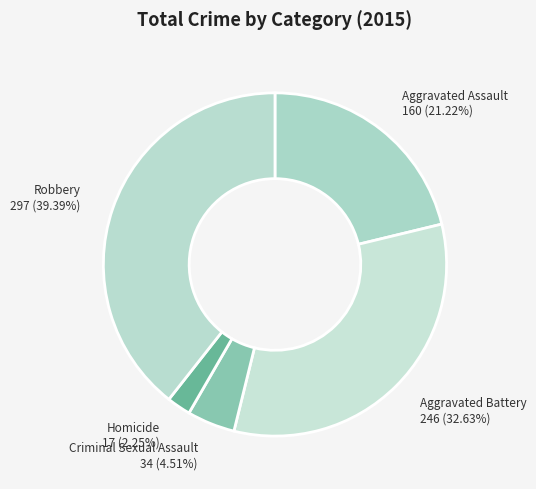

Does any single category account for the majority?

No